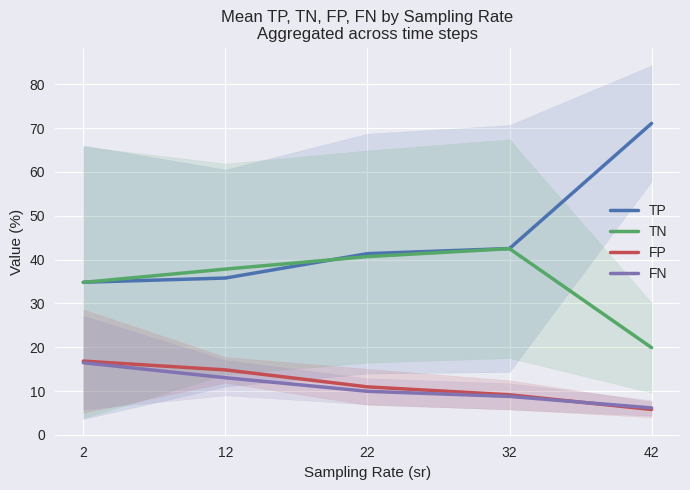

Reading left to right, transcribe all the data shown in this chart.

TP: 2=34.8	12=35.8	22=41.4	32=42.5	42=71.1
TN: 2=34.8	12=37.8	22=40.7	32=42.5	42=19.9
FP: 2=16.9	12=14.8	22=11.0	32=9.2	42=5.8
FN: 2=16.5	12=13.1	22=10.0	32=8.8	42=6.2